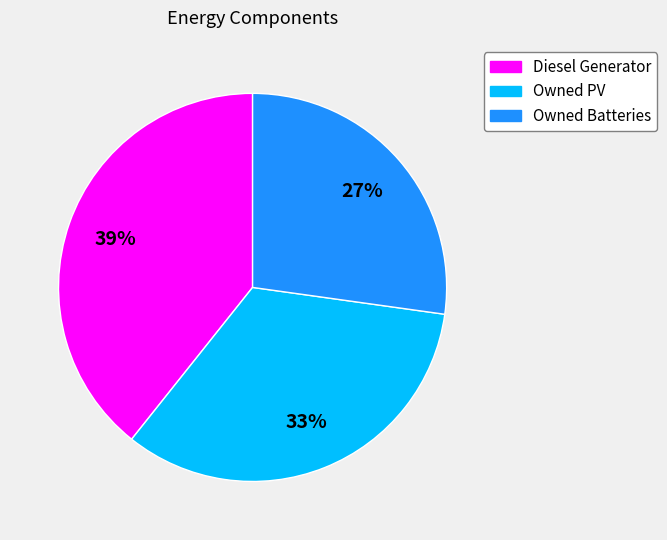

How many slices are in this pie chart?

3